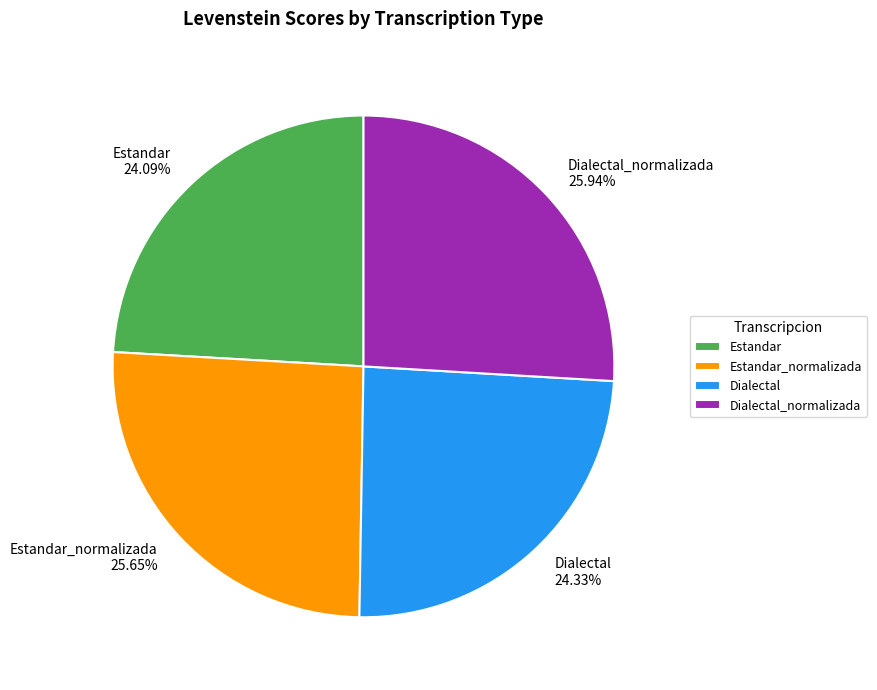

To the nearest percent, what portion does Dialectal represent?

24%